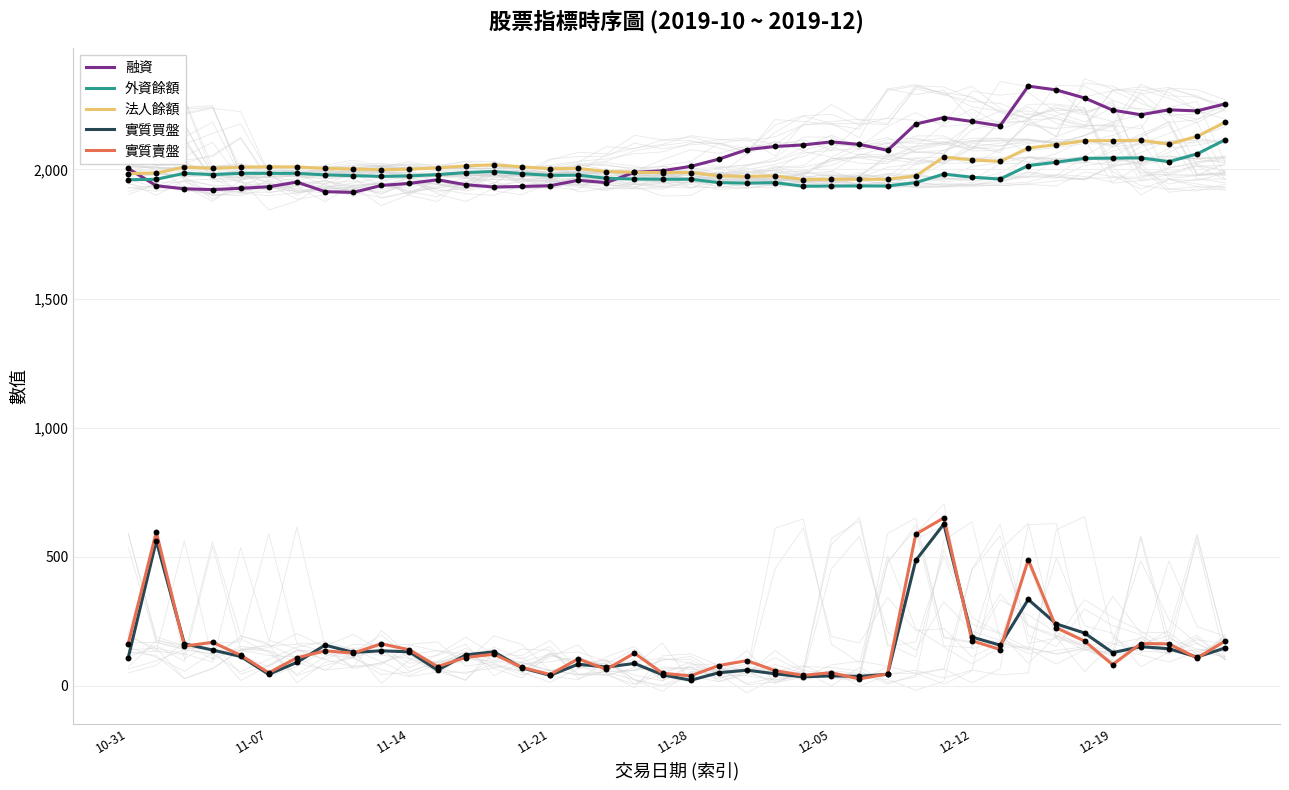

True or false: 融資 and 實質賣盤 cross at least once.

False